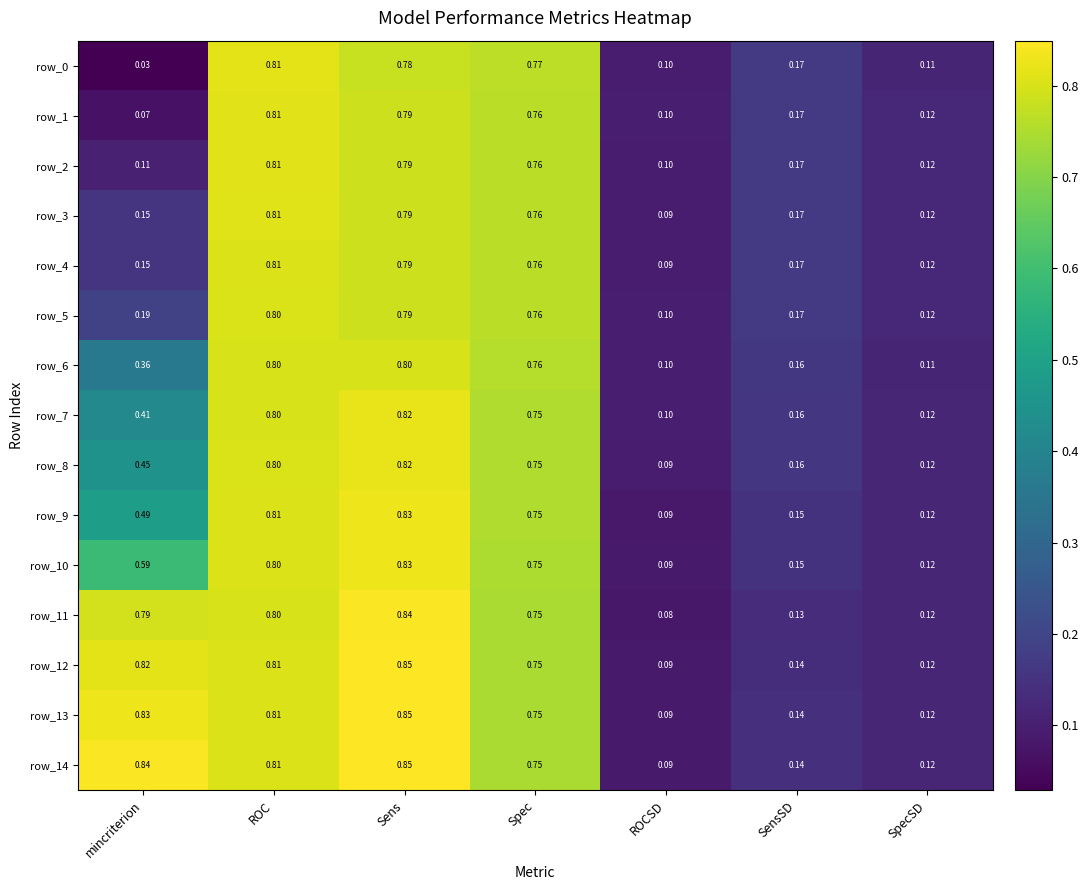

What is the difference between the maximum and minimum values in the row_9 series?

0.7